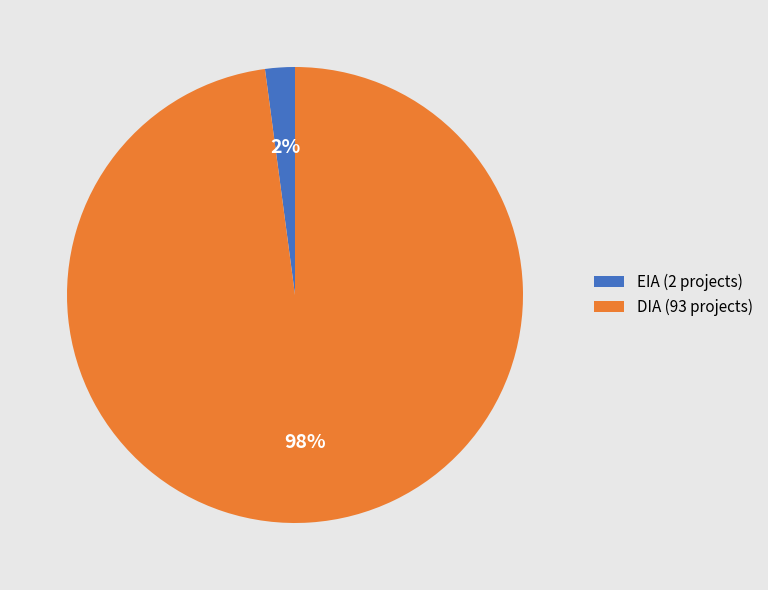

To the nearest percent, what is the average slice percentage?

50%